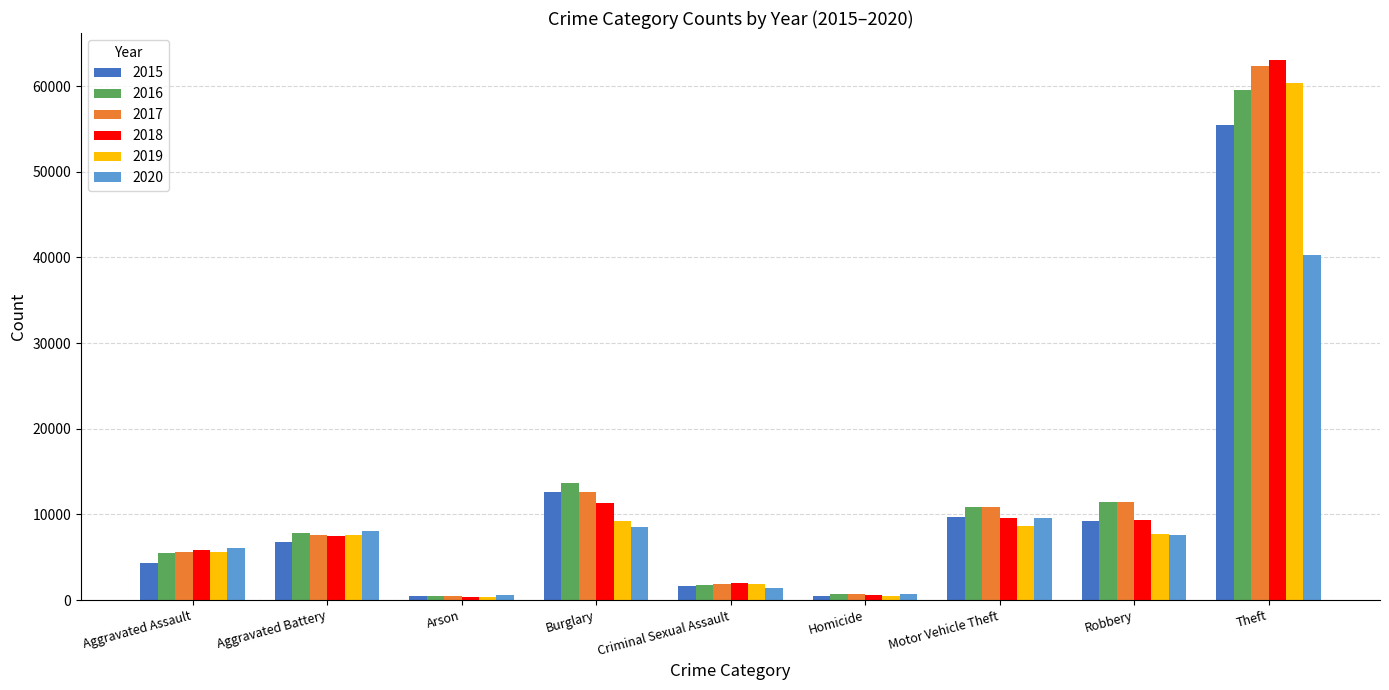

How many groups of bars are there?

9